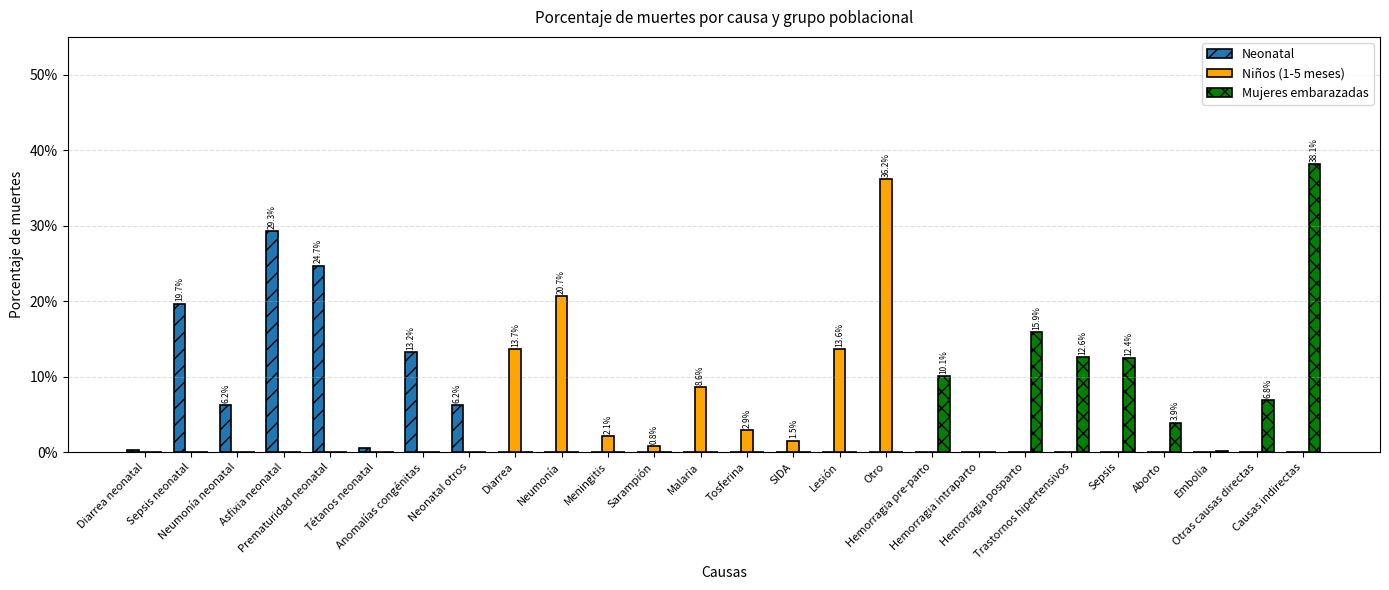

Are the bars grouped side by side (vs. stacked)?

Yes